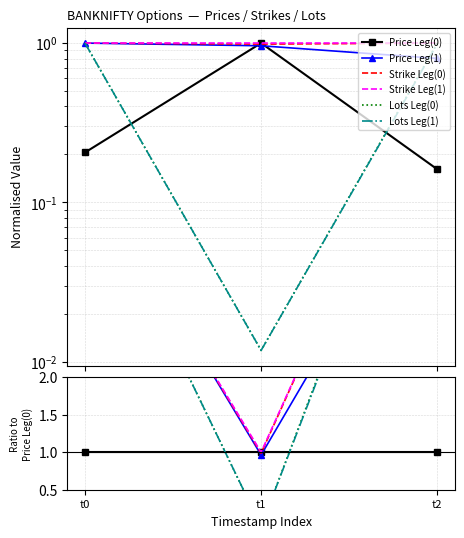

Is this an area chart (filled region under the line)?

No